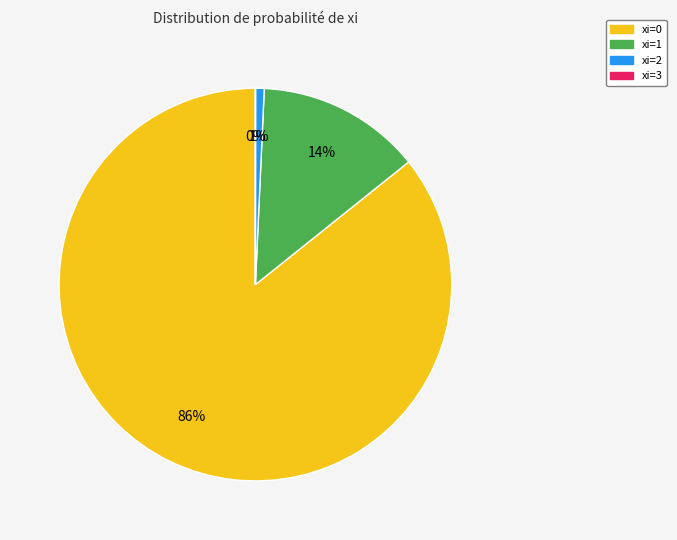

To the nearest percent, what is the average slice percentage?

25%